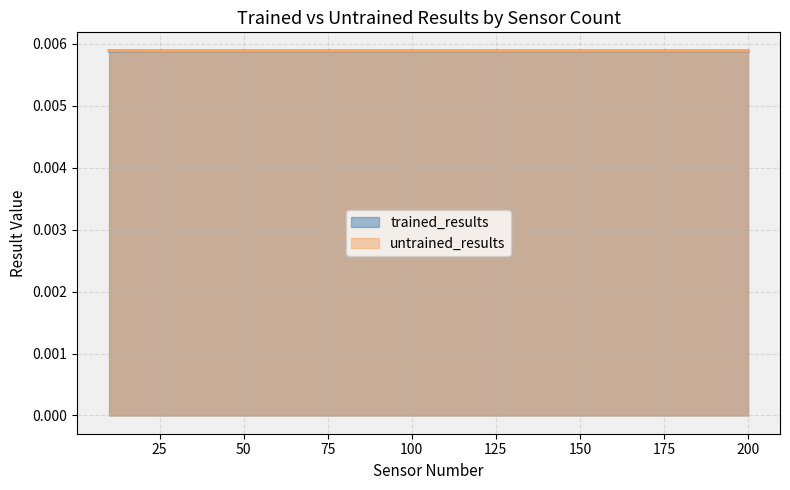

How many lines are shown in the chart?

2